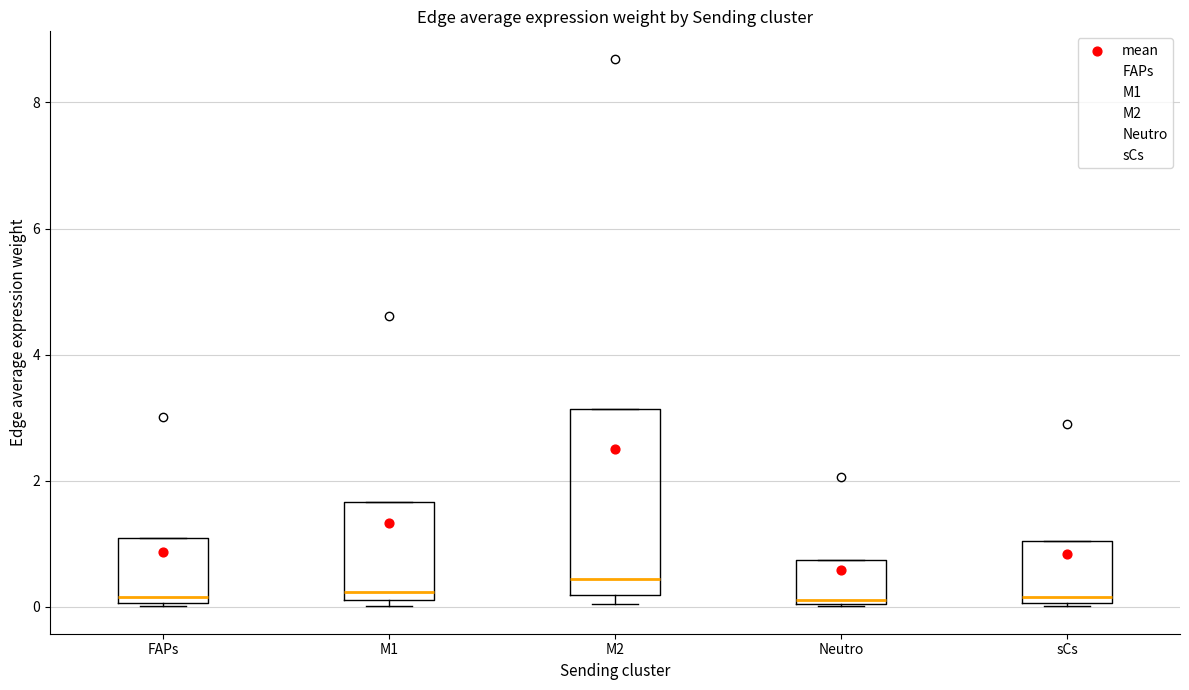

Which box is the tallest, from its lower edge to its upper edge?

M2